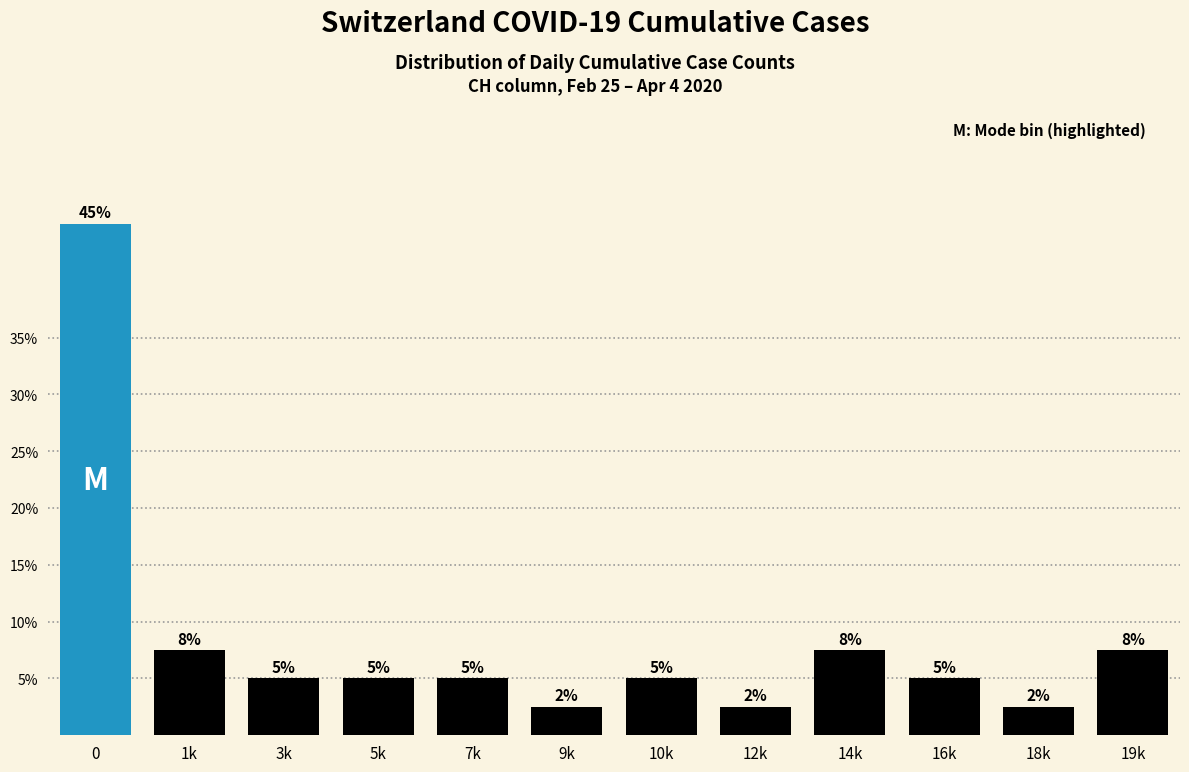

What is the minimum value shown in the chart?

2.5